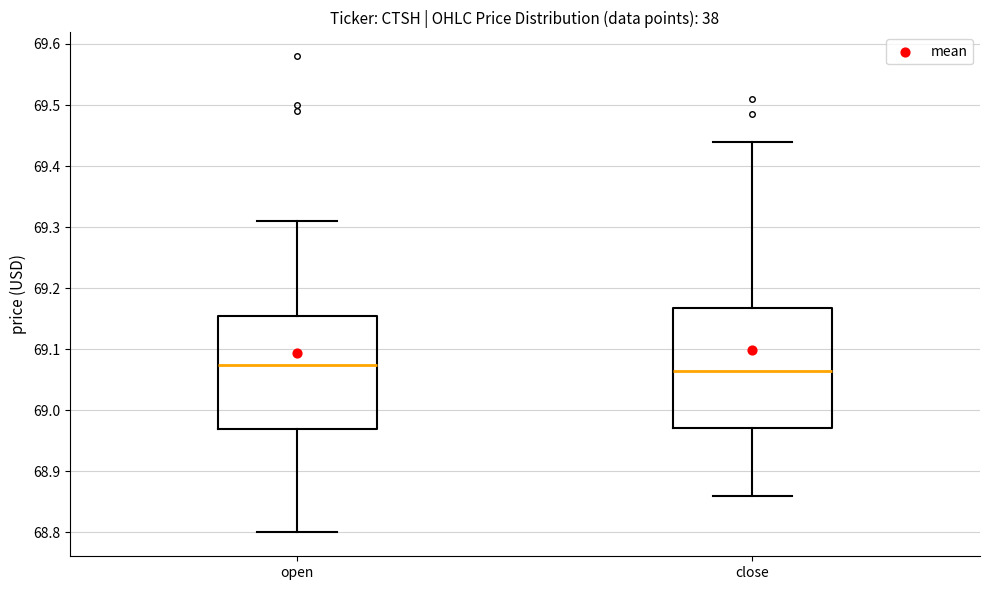

Reading left to right, read every box against the y-axis: the position of its median line, the range the box covers, and the ends of its whiskers. The values are not printed on the chart, so give them approximately, as read against the axis.

open: median 69.08, box 68.97 to 69.15, whiskers 68.80 to 69.31
close: median 69.06, box 68.97 to 69.17, whiskers 68.86 to 69.44